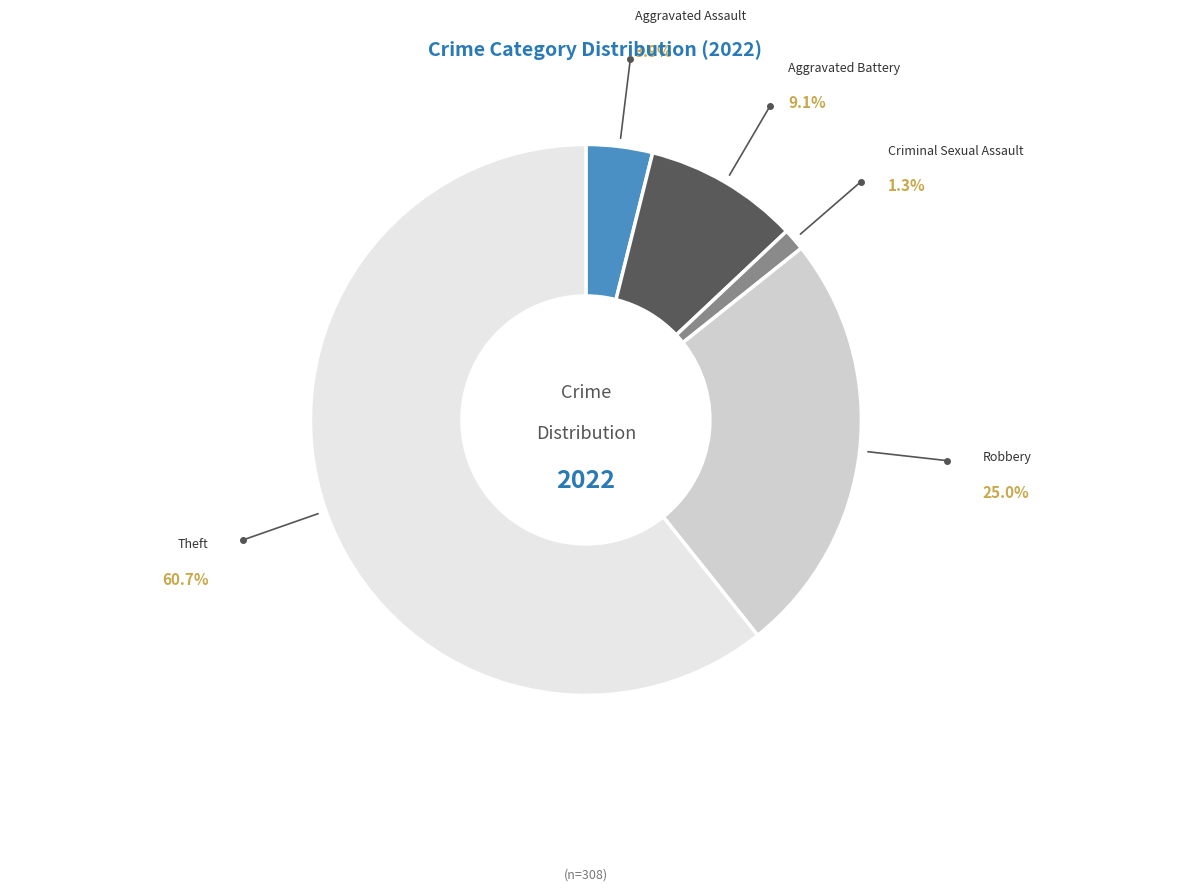

What is the ratio of the value at Theft to the value at Aggravated Battery?

6.7